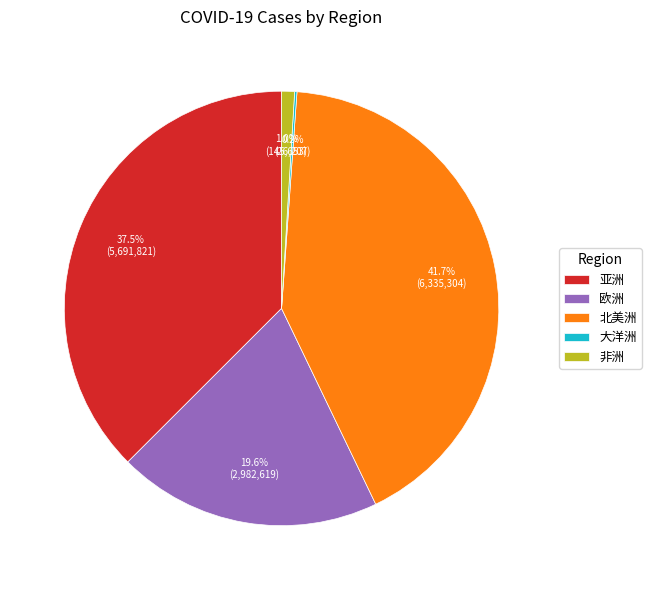

To the nearest percent, what is the combined percentage of 北美洲 and 欧洲?

61%